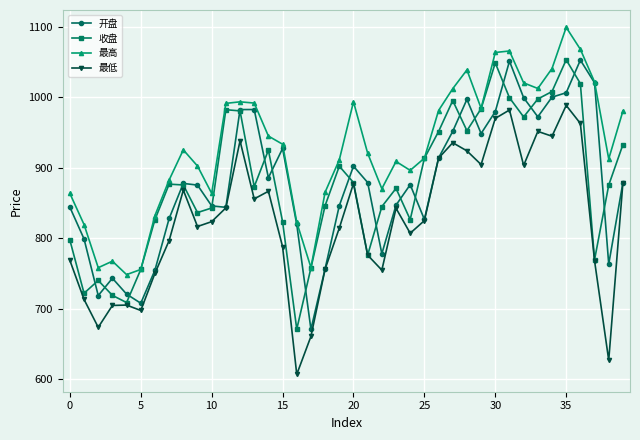

Is this an area chart (filled region under the line)?

No